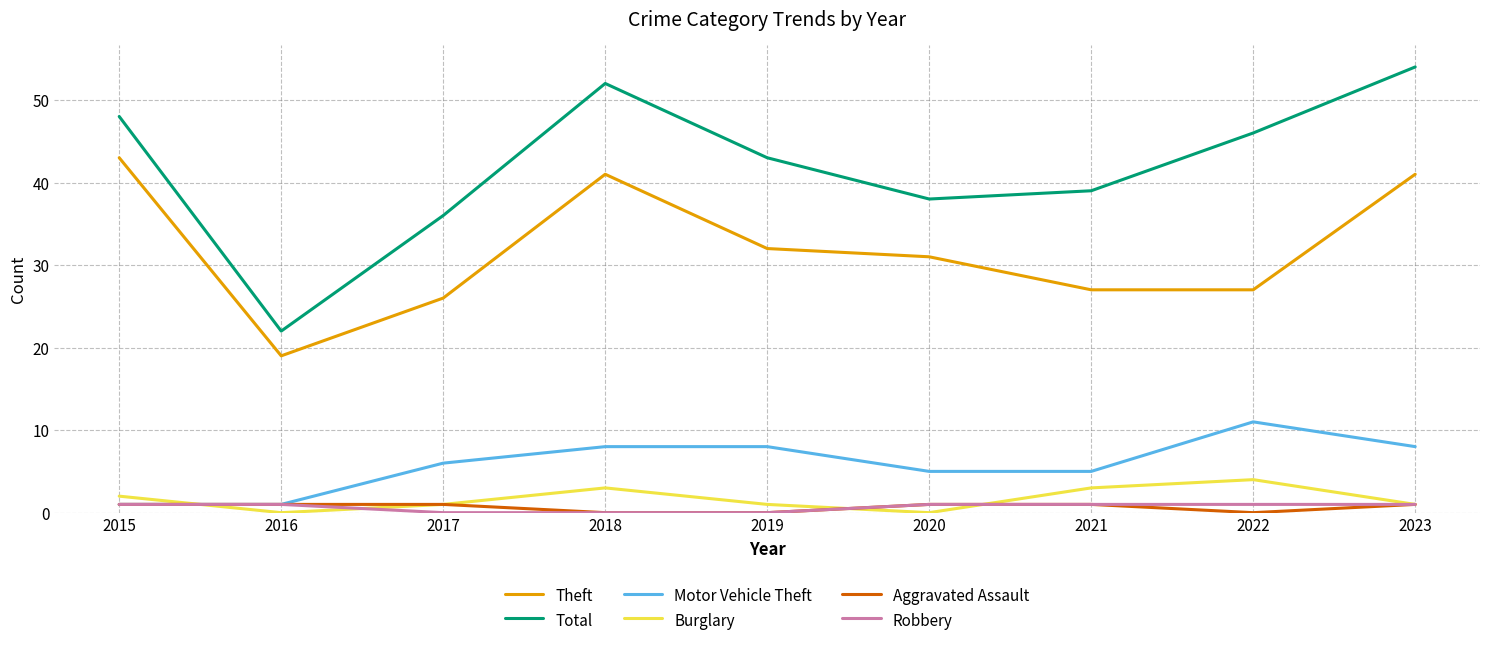

What is the difference between the maximum and minimum values in the Robbery series?

1